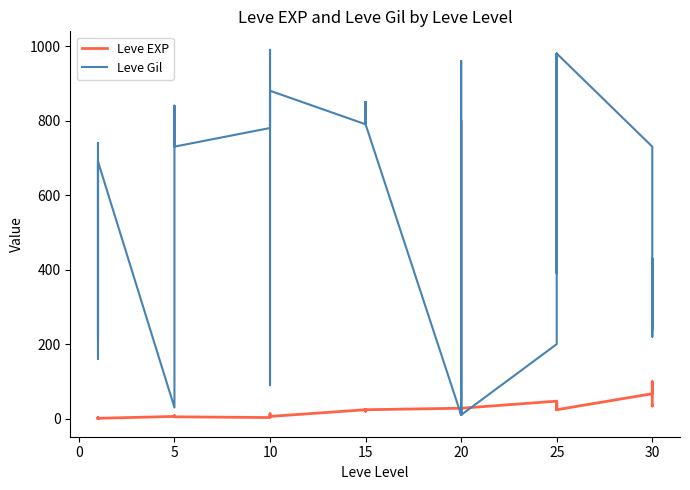

List the series in order of their overall mean, lowest first.

Leve EXP, Leve Gil